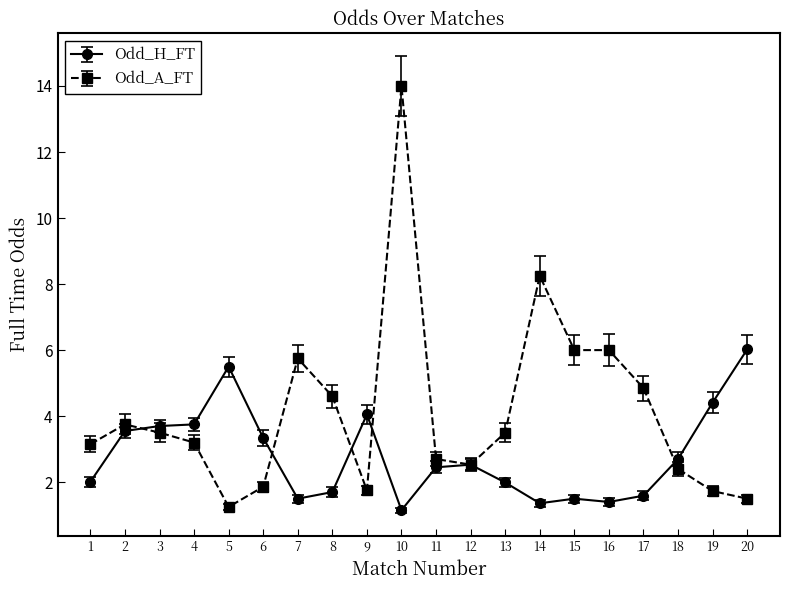

How many values in the Odd_A_FT series are below 3?

8